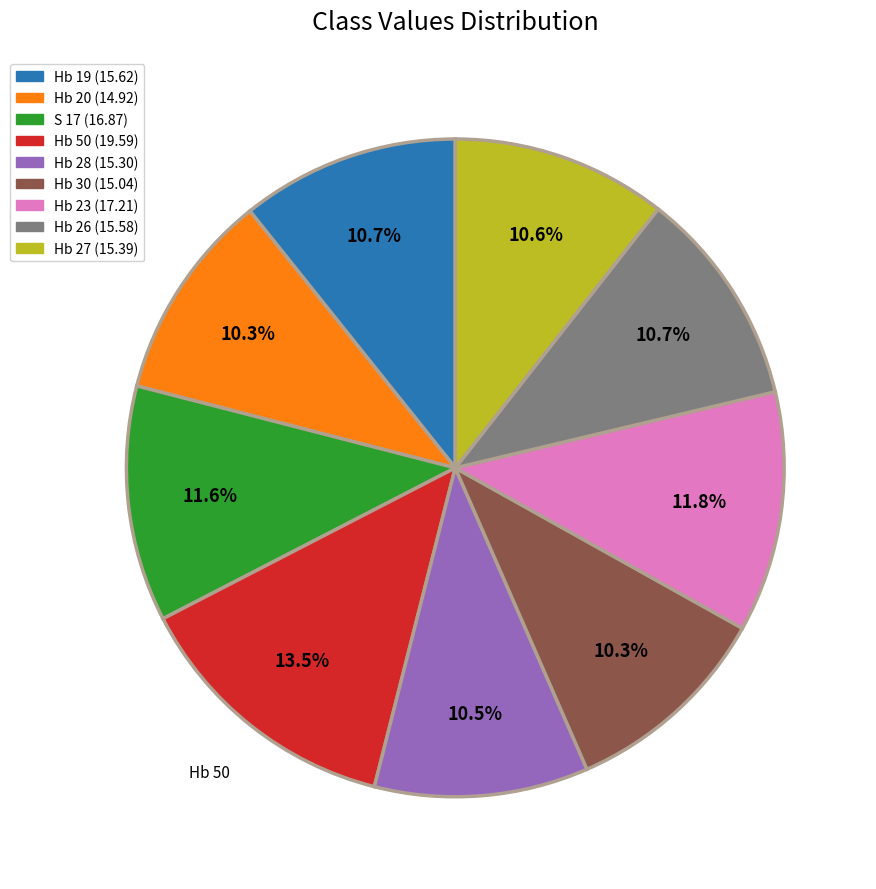

Is there any slice that represents more than half of the pie?

No